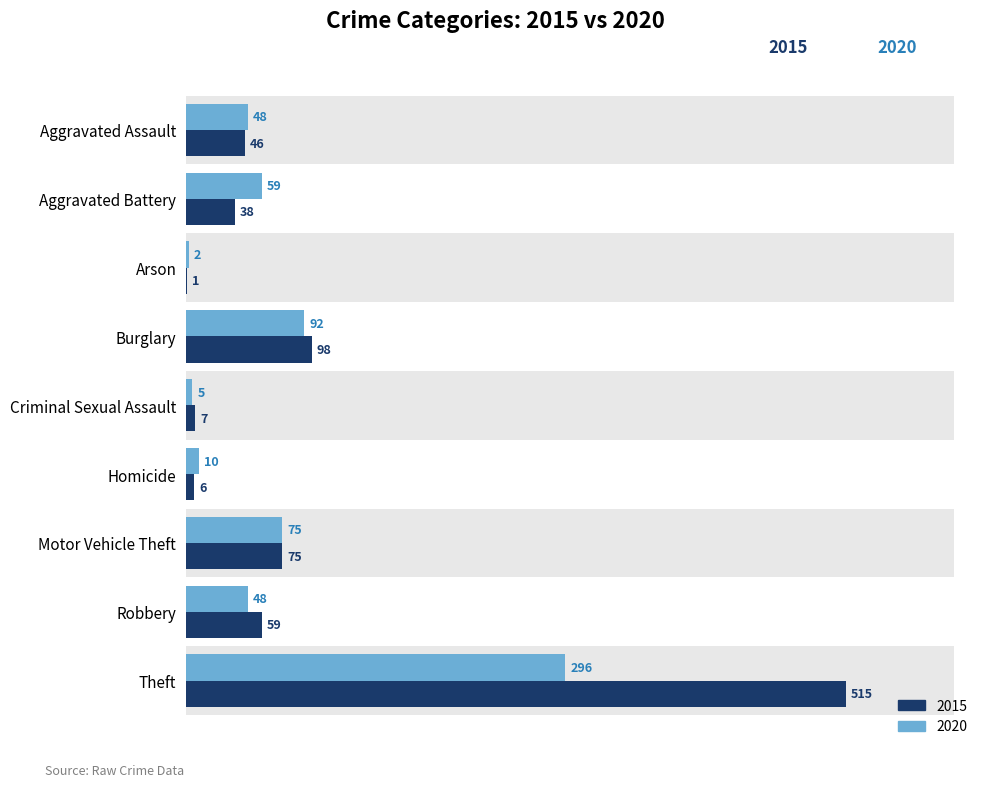

Which series has the largest total across all categories?

2015